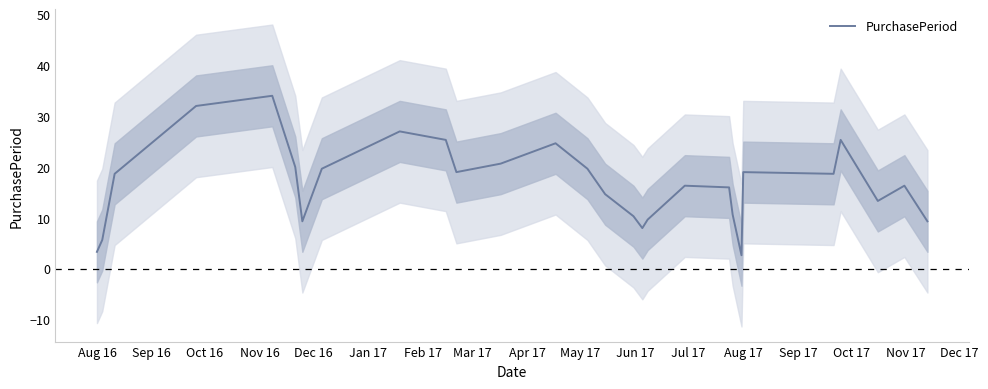

Reading left to right, transcribe all the data shown in this chart.

3.3	5.7	18.7	32.0	34.0	20.0	9.3	19.7	27.0	25.3	19.0	20.7	24.7	19.7	14.7	10.3	8.0	9.7	16.3	16.0	10.7	2.7	19.0	18.7	25.3	13.3	16.3	9.3